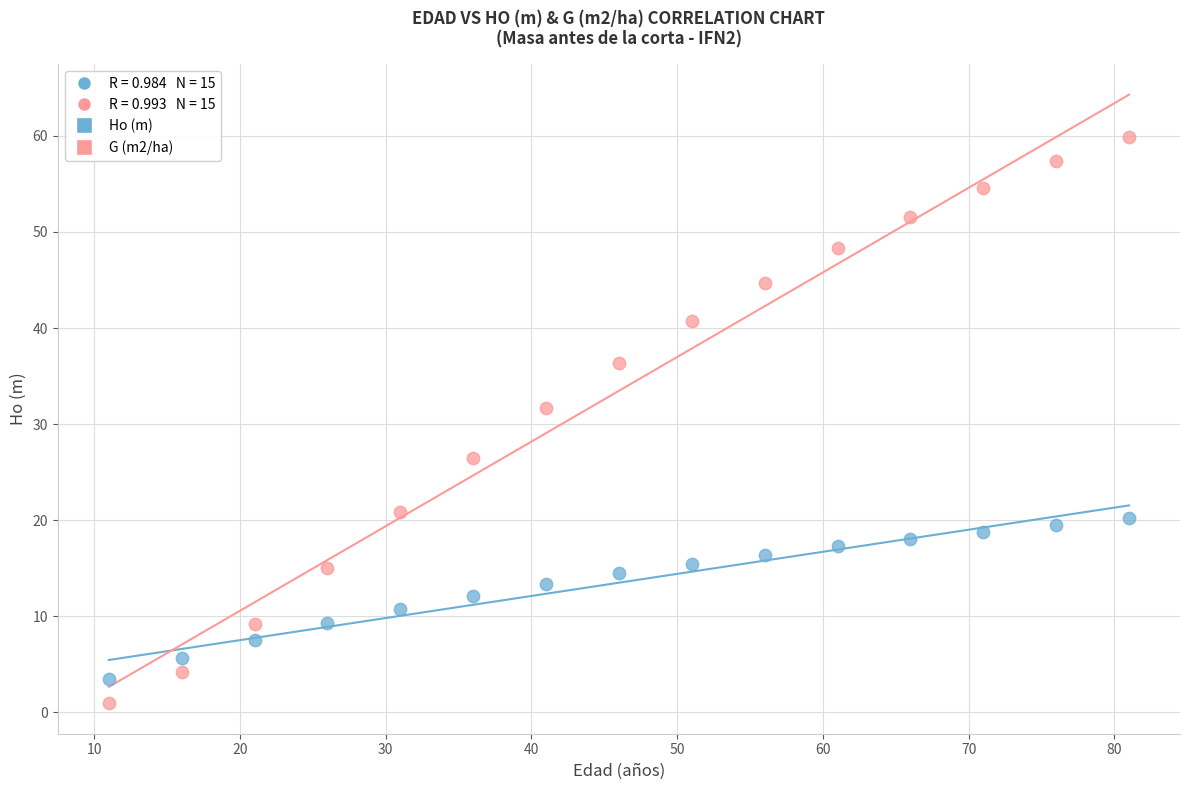

Across all series, what Y value is closest to 30?

31.6